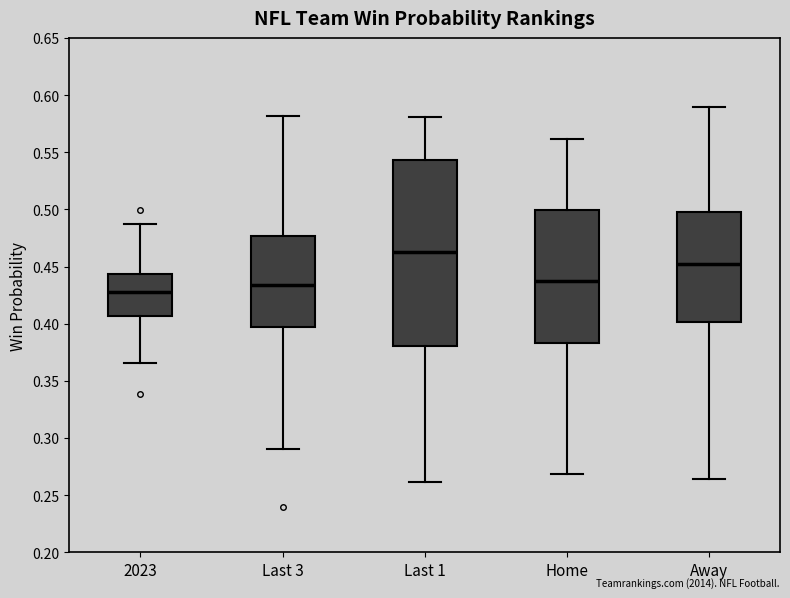

Which box is the tallest, from its lower edge to its upper edge?

Last 1